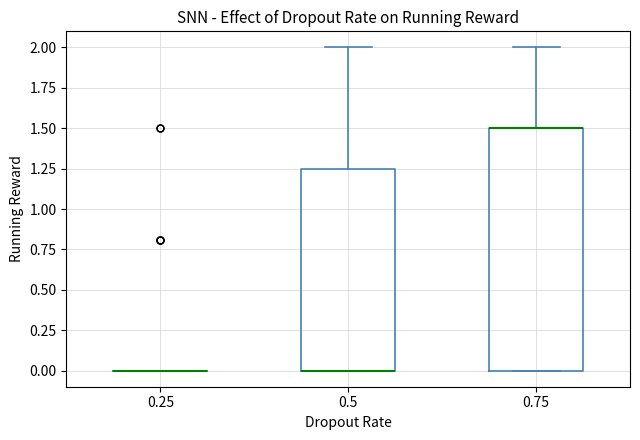

Which box is the tallest, from its lower edge to its upper edge?

0.75